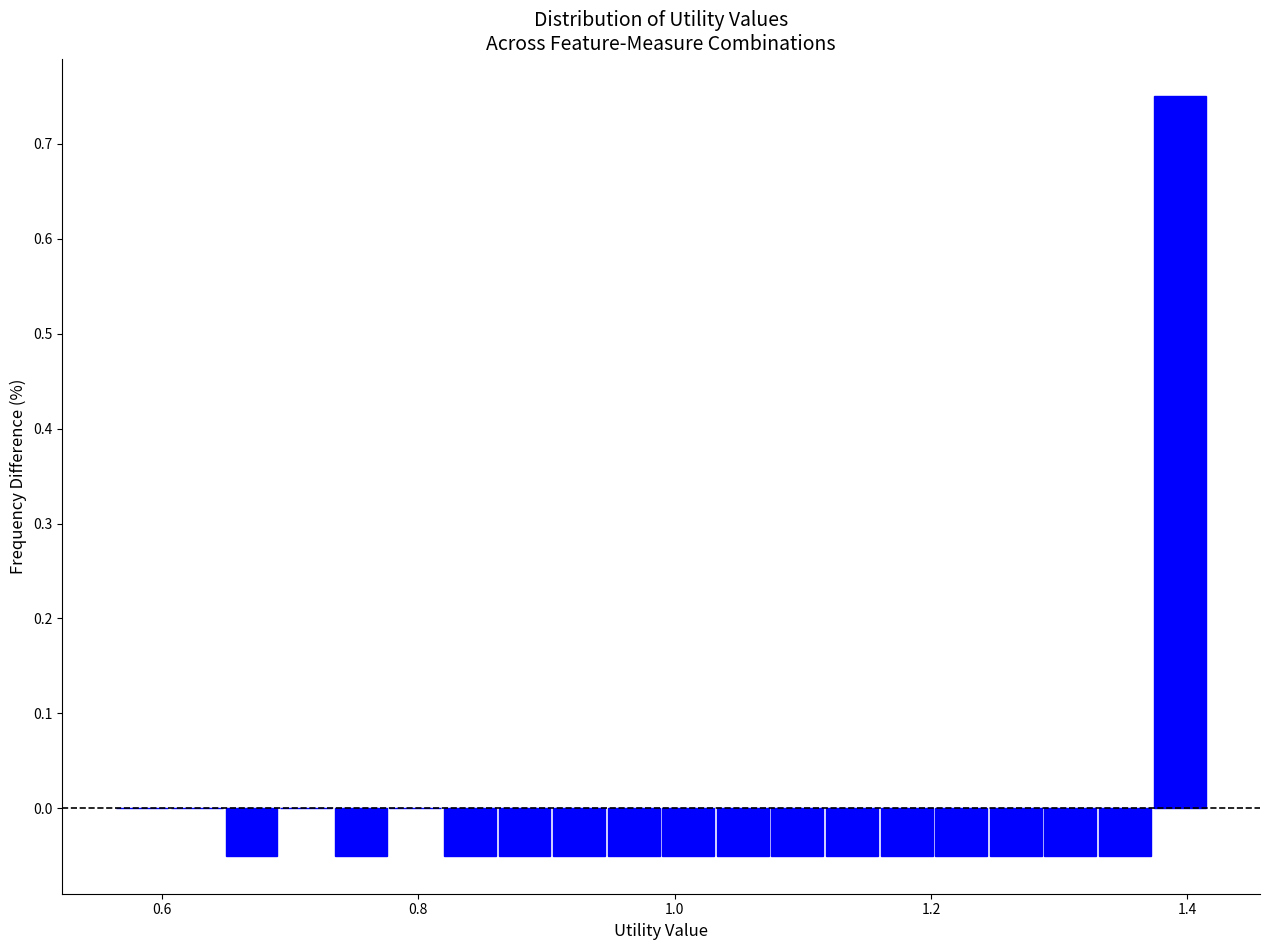

Around what value on the x-axis is the tallest bar? Give the approximate position of its centre, as read against the axis.

1.40